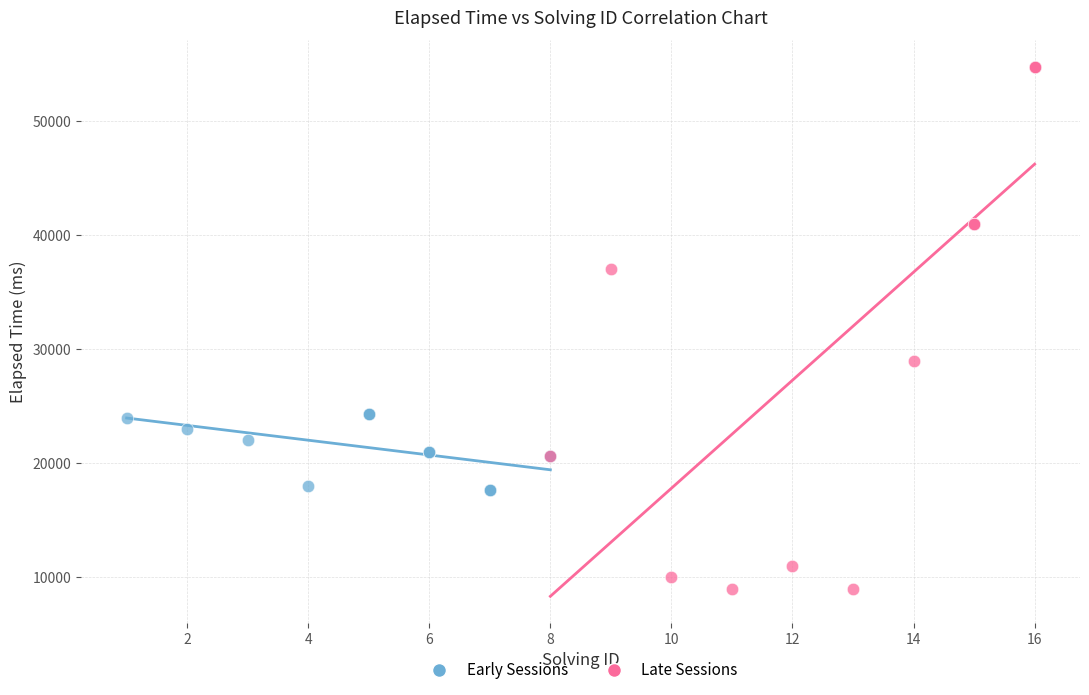

Which series has the largest Y range (max minus min)?

Late Sessions